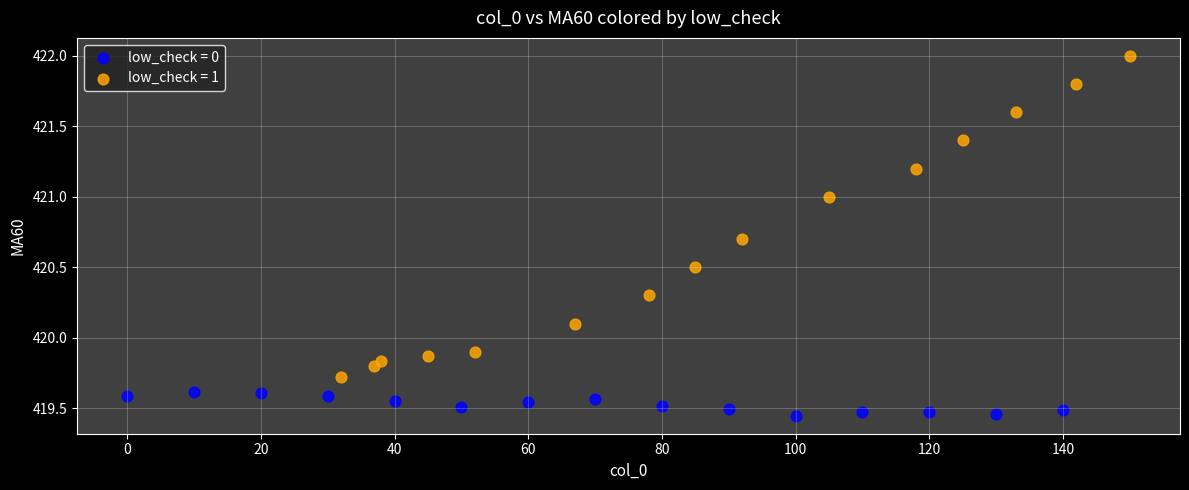

Which series reaches the maximum Y coordinate?

low_check = 1